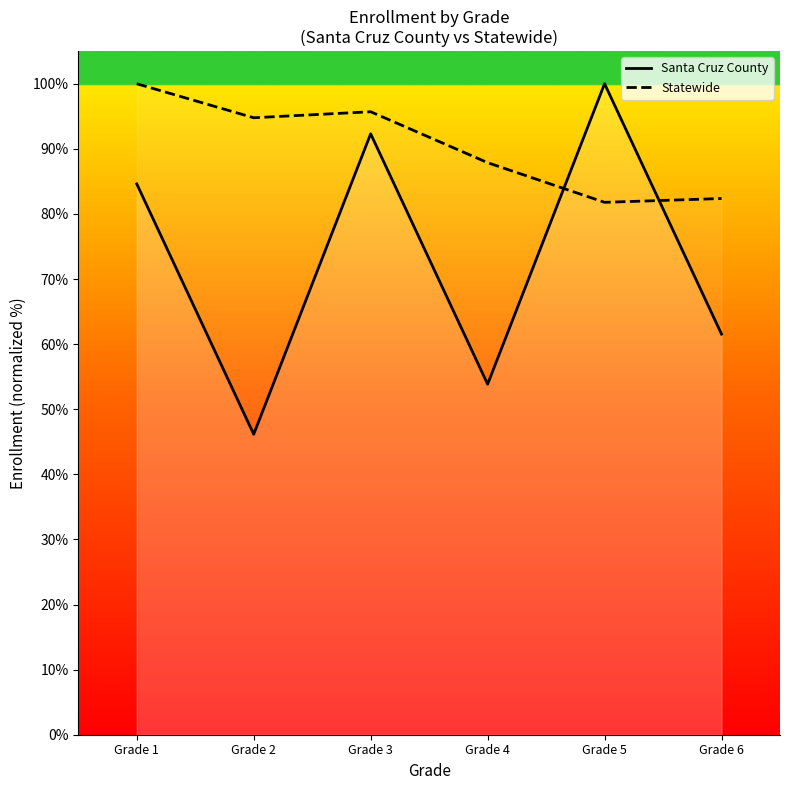

Between which two adjacent categories do Statewide and Santa Cruz County first intersect?

Grade 4 and Grade 5